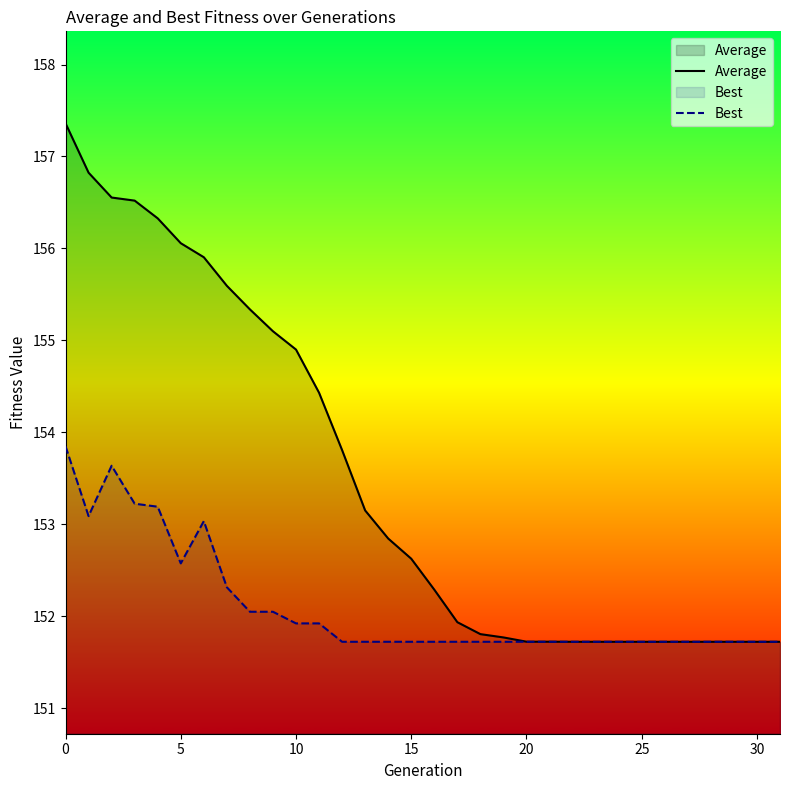

Rank the series by their average value, from lowest to highest.

Best, Average